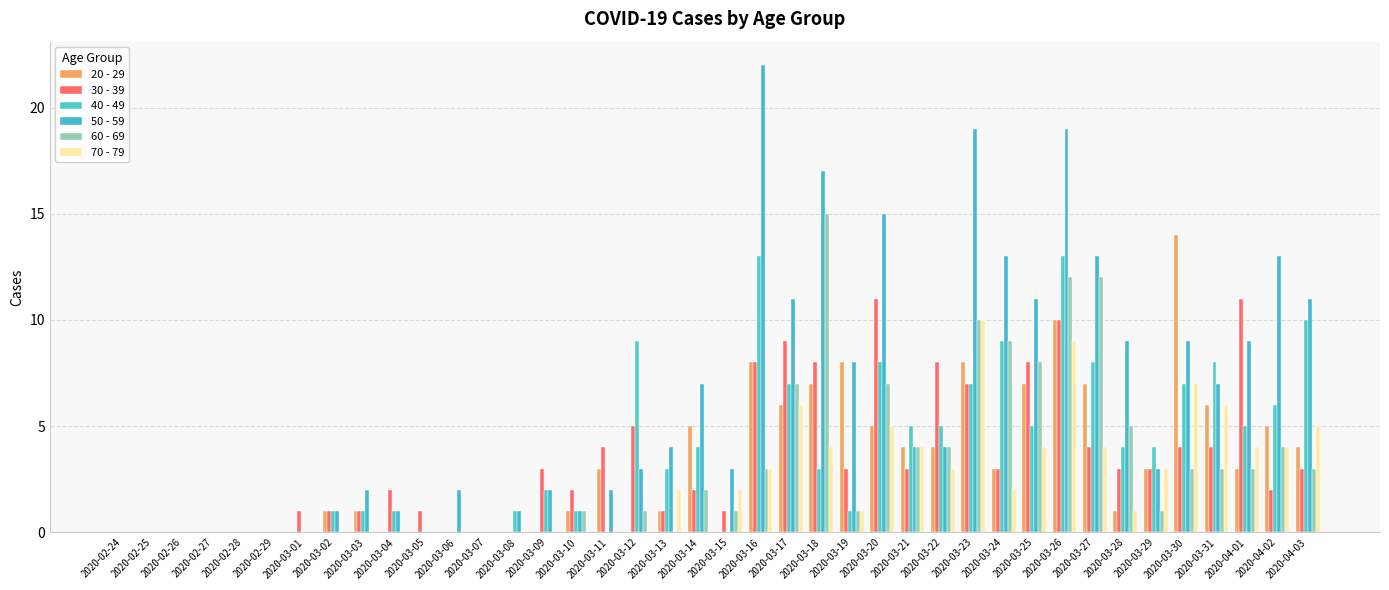

Count the number of data series in this chart.

6